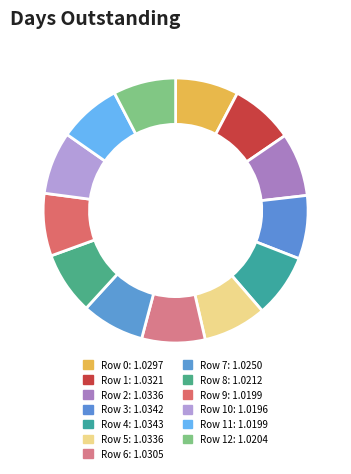

How many slices are in this pie chart?

13